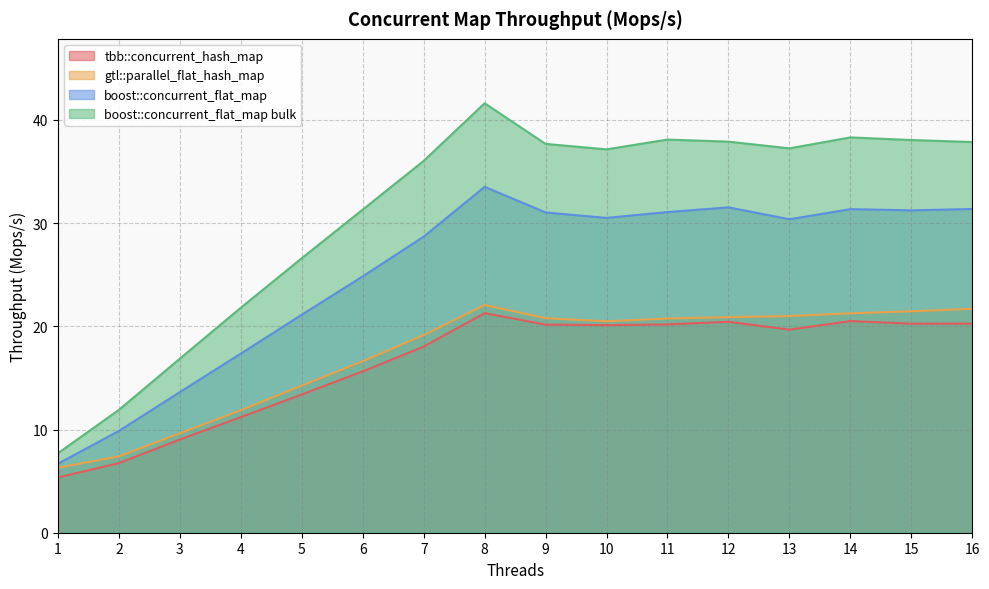

What is the value of the boost::concurrent_flat_map bulk point at the 15th from the left?

38.1